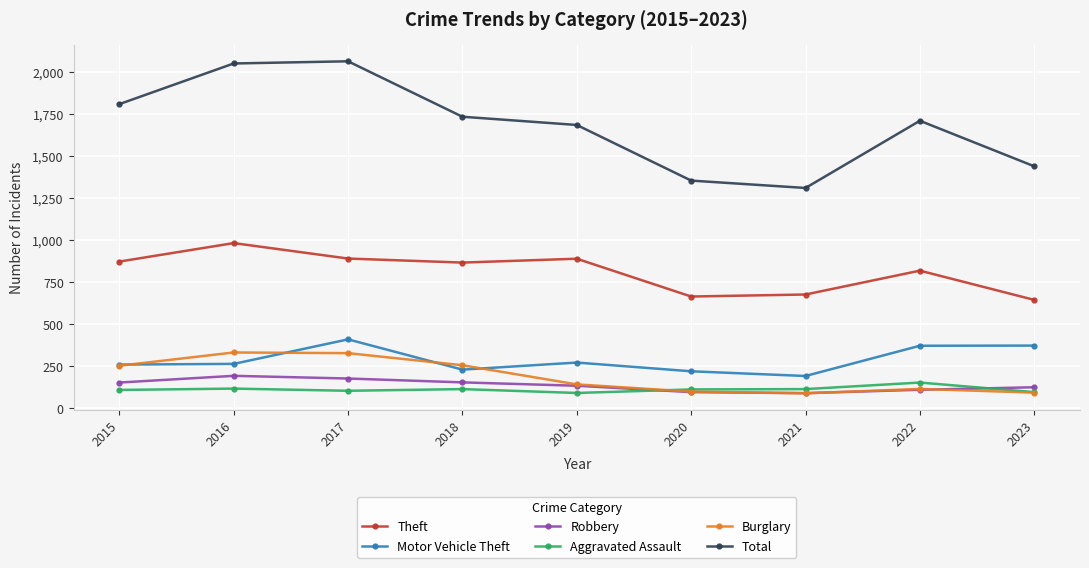

Count the number of categories in the chart.

9